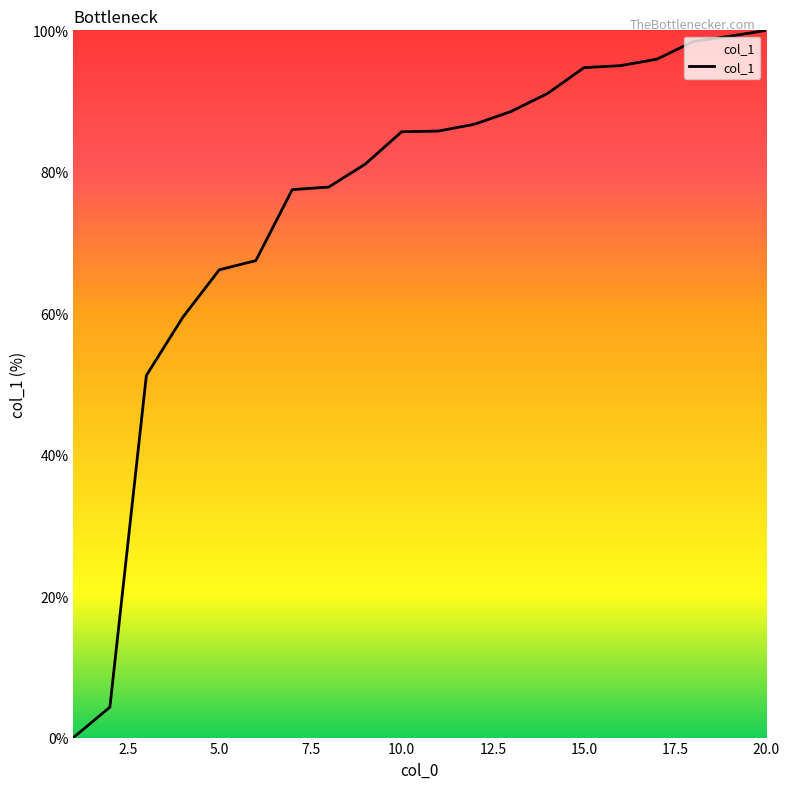

What is the maximum value shown in the chart?

100.0